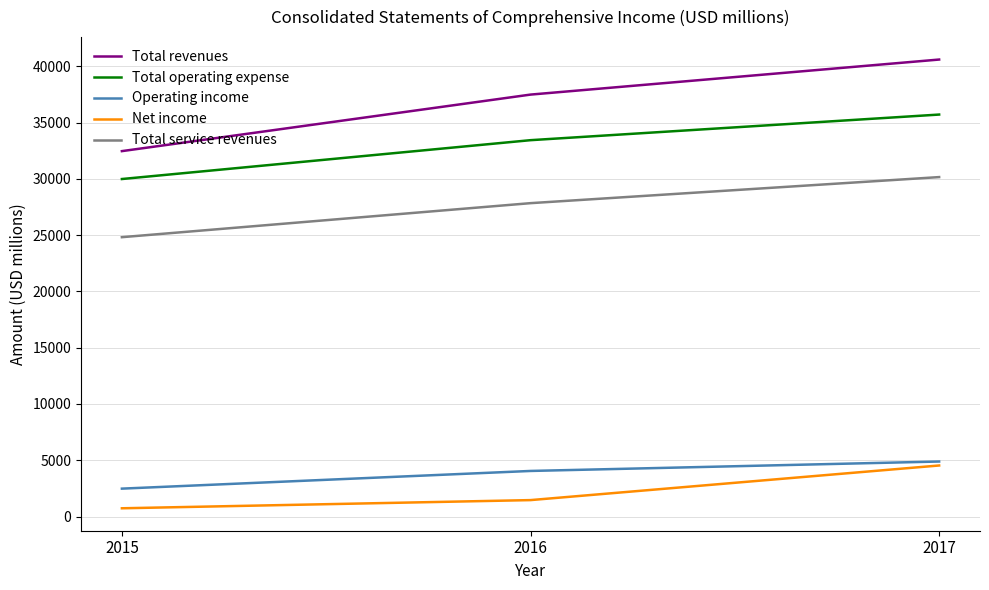

Rank the categories by Net income value from highest to lowest.

2017, 2016, 2015